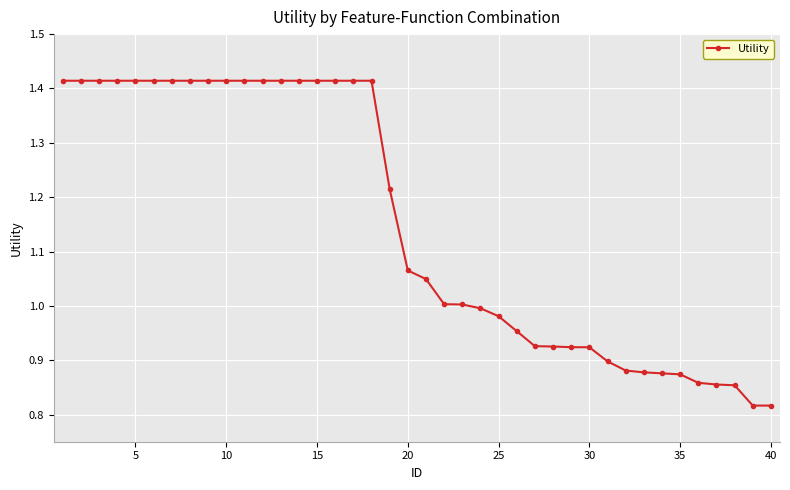

What is the difference between the maximum and minimum values?

0.6